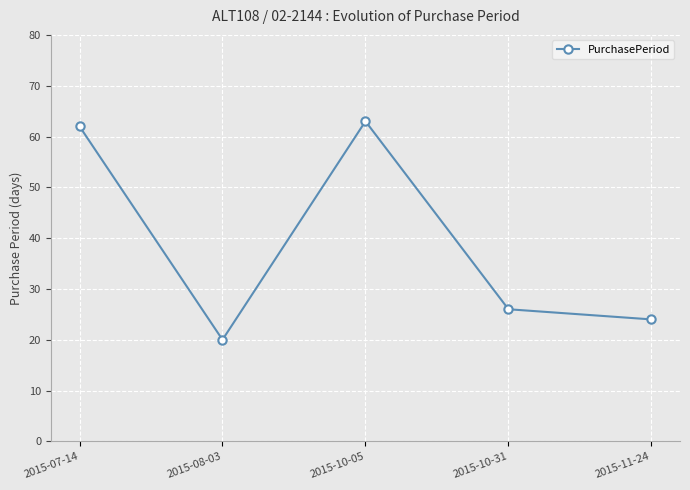

How many points are lower than both their immediate neighbors (excluding endpoints)?

1